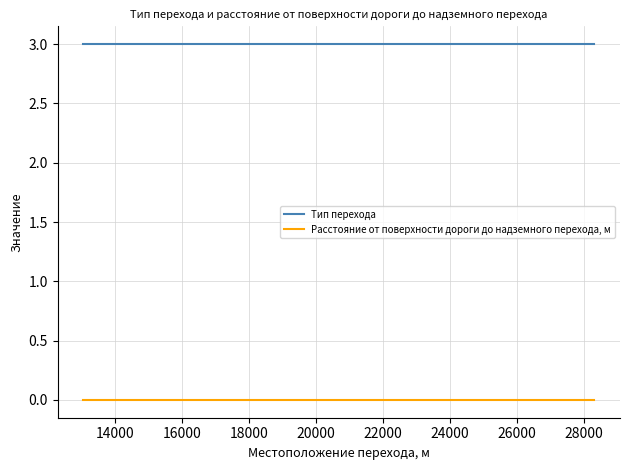

What is the minimum value for Тип перехода?

3